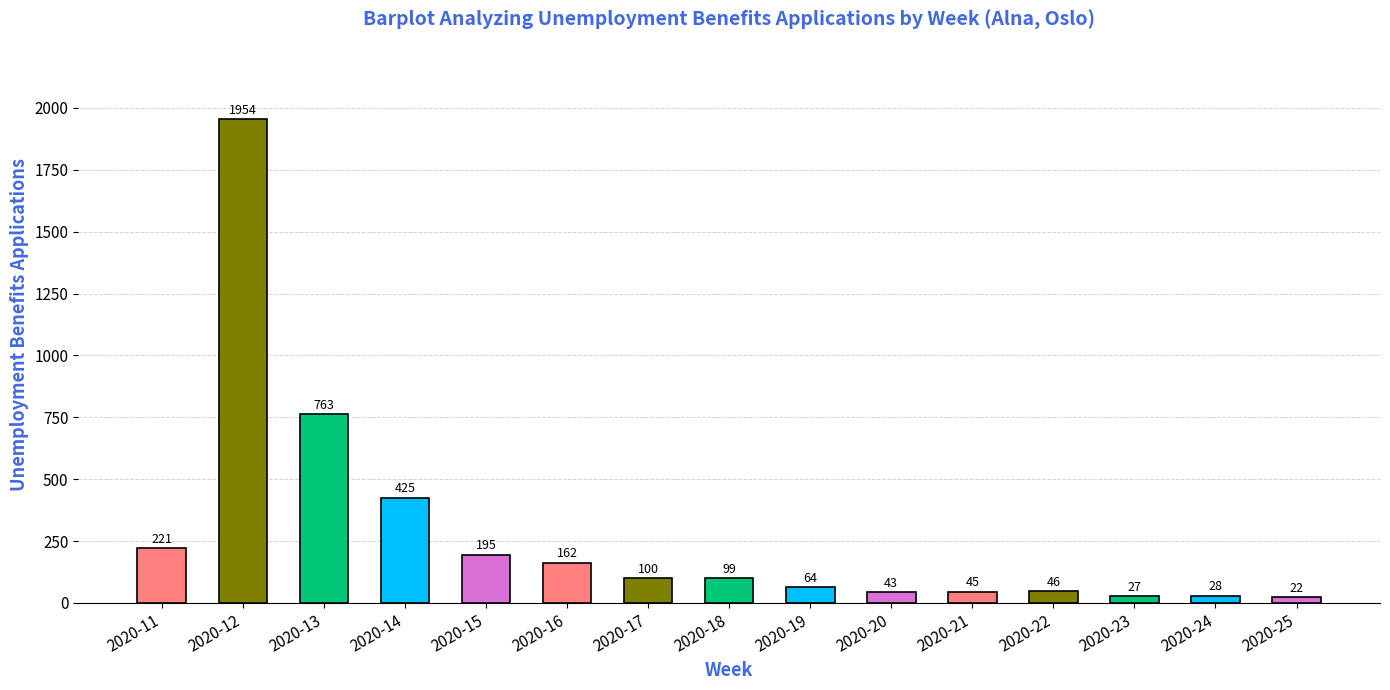

List the labels in order of value, largest first.

2020-12, 2020-13, 2020-14, 2020-11, 2020-15, 2020-16, 2020-17, 2020-18, 2020-19, 2020-22, 2020-21, 2020-20, 2020-24, 2020-23, 2020-25